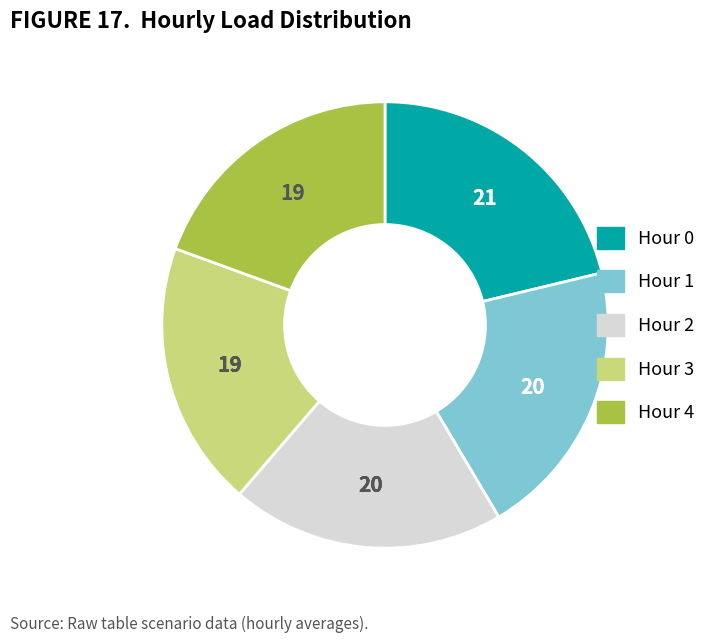

Does any single category account for the majority?

No